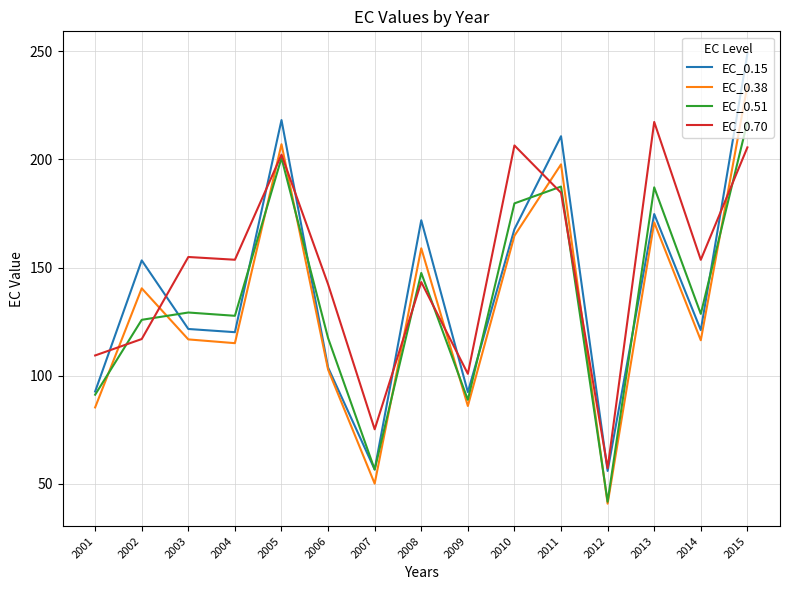

True or false: EC_0.51 has a value of 45.7 at 2009.

False